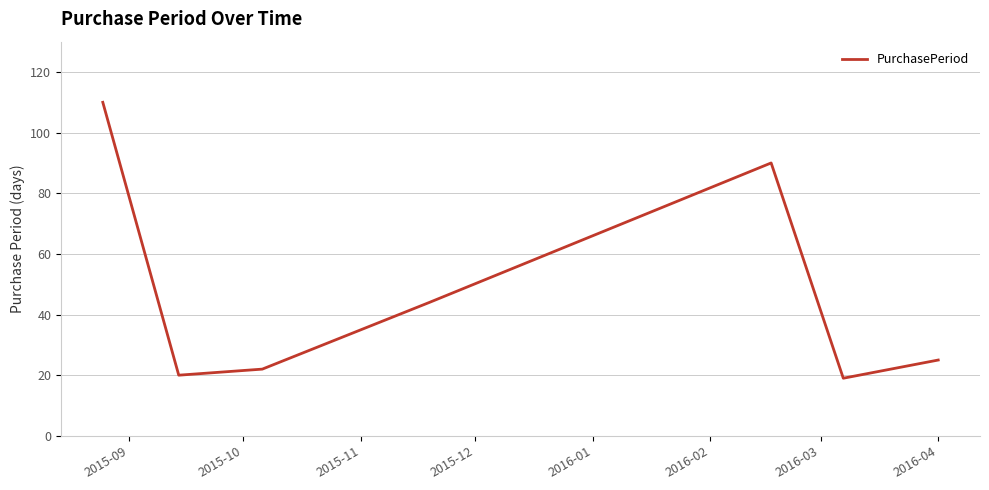

True or false: the data has more than 0 interior local peaks.

True